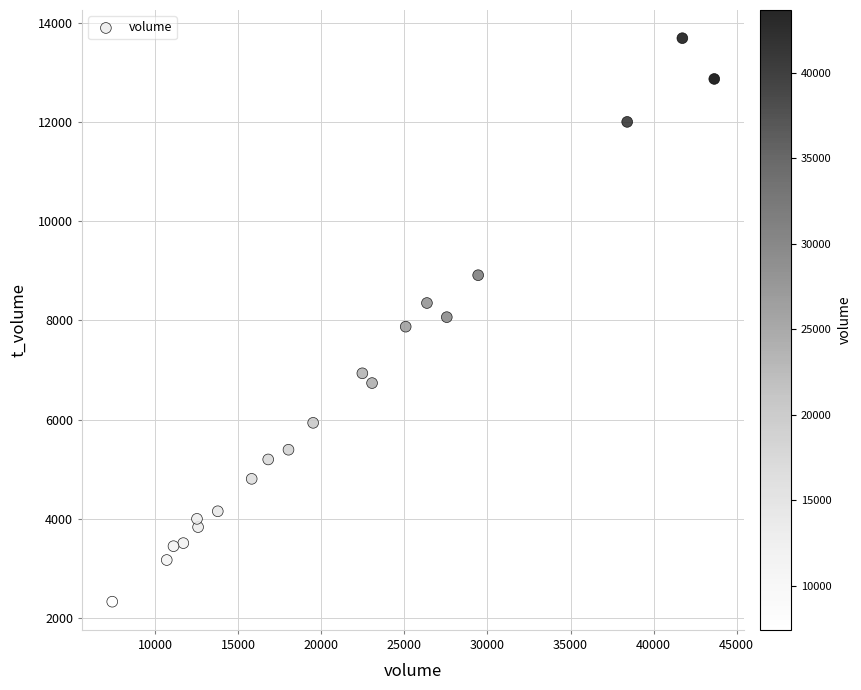

What is the range of Y values (max minus min)?

11362